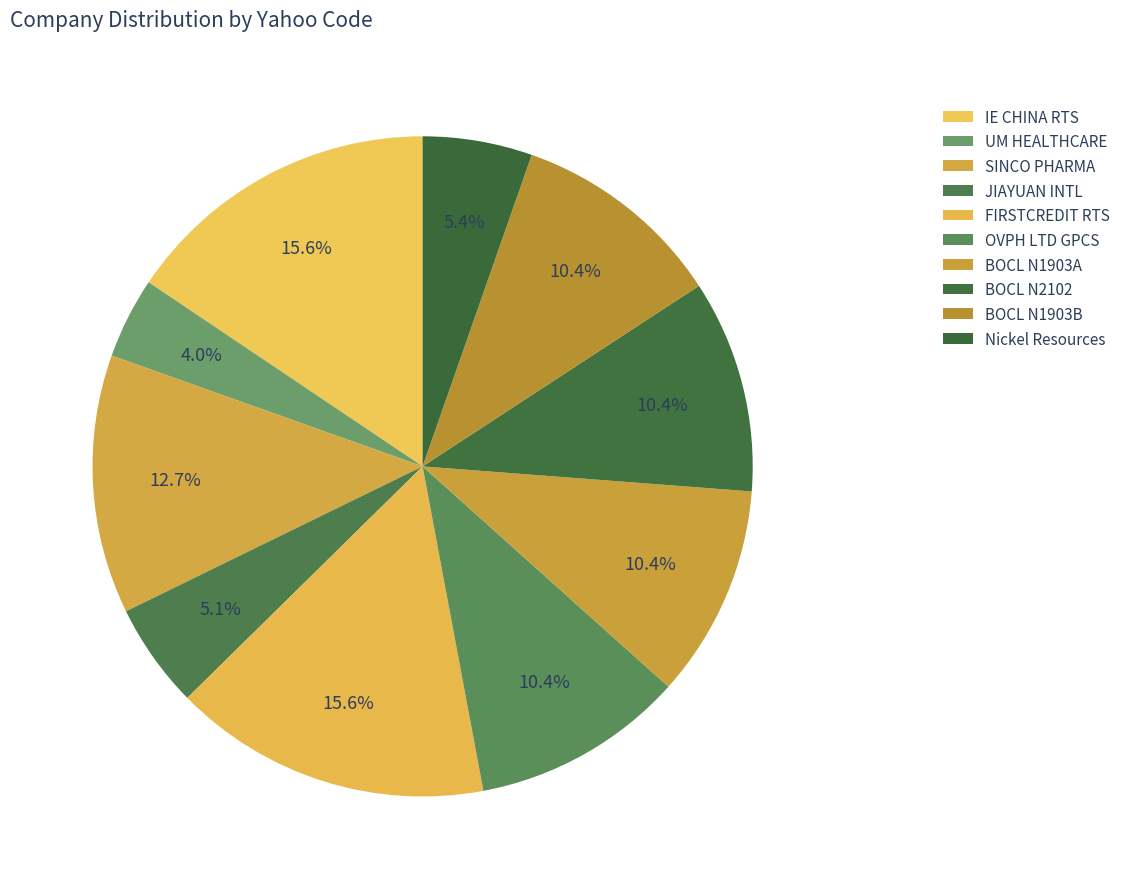

What is the largest slice in the pie chart?

IE CHINA RTS